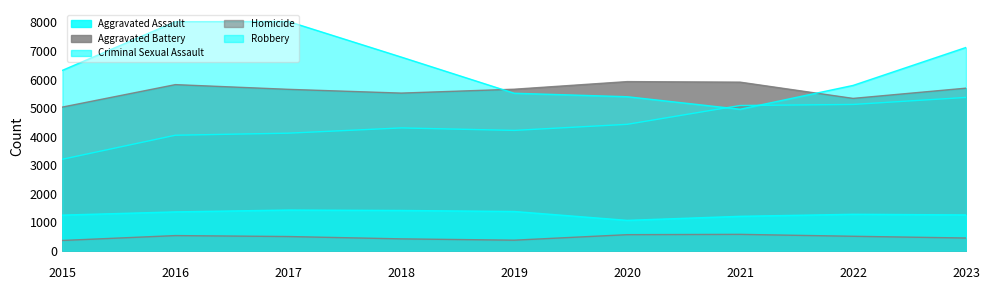

Reading right to left, transcribe all the data shown in this chart.

Aggravated Assault: 2023=5372	2022=5126	2021=5089	2020=4429	2019=4216	2018=4303	2017=4119	2016=4047	2015=3205
Aggravated Battery: 2023=5697	2022=5338	2021=5908	2020=5927	2019=5660	2018=5524	2017=5656	2016=5821	2015=5034
Criminal Sexual Assault: 2023=1254	2022=1276	2021=1205	2020=1063	2019=1374	2018=1410	2017=1425	2016=1360	2015=1247
Homicide: 2023=444	2022=505	2021=572	2020=561	2019=368	2018=414	2017=496	2016=529	2015=358
Robbery: 2023=7124	2022=5793	2021=4958	2020=5397	2019=5519	2018=6787	2017=8035	2016=8026	2015=6322